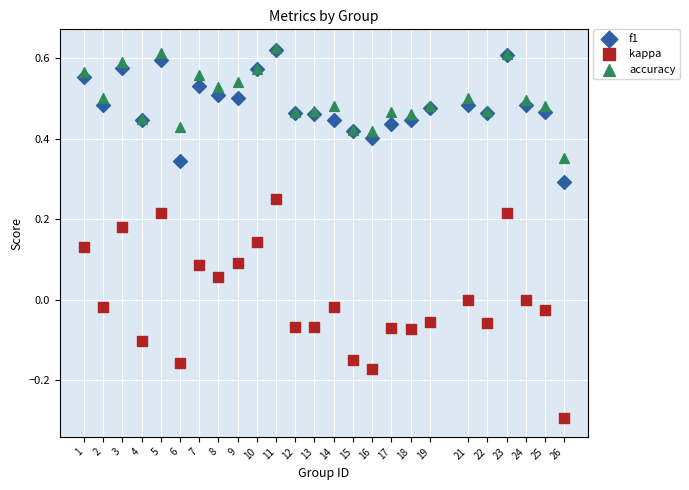

What are all the series names shown in the legend?

f1, kappa, accuracy